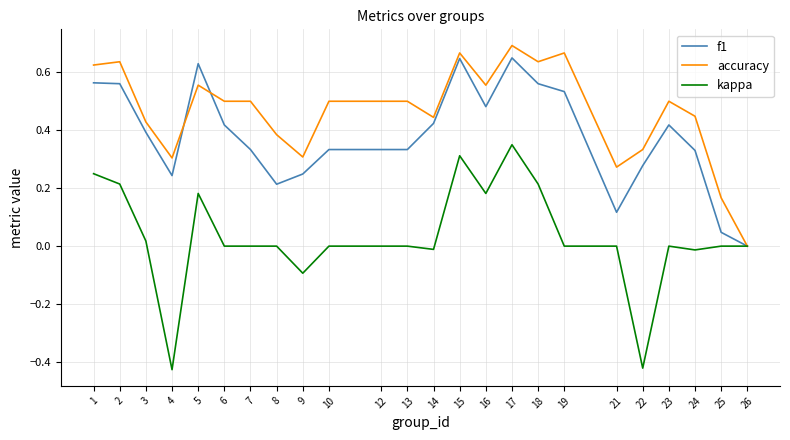

Rank the series by their average value, from lowest to highest.

kappa, f1, accuracy